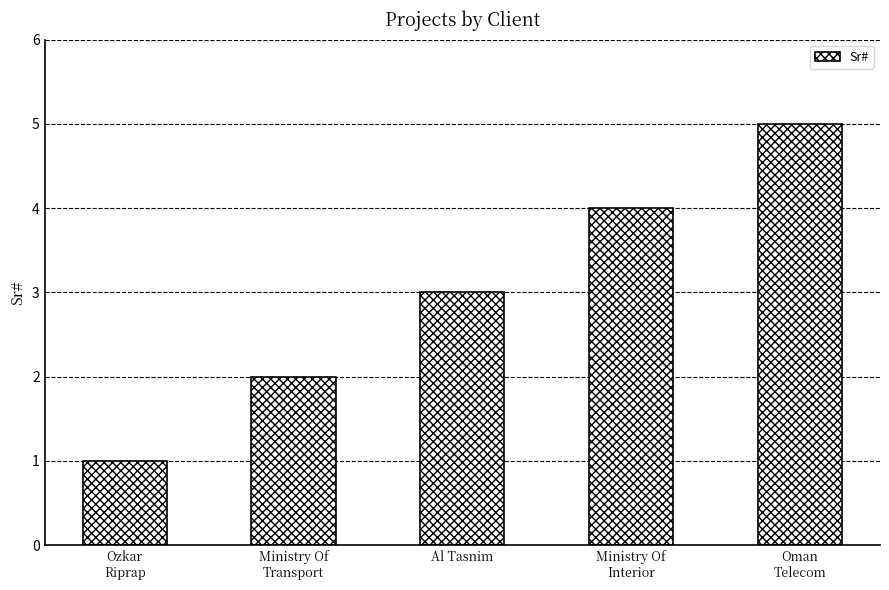

What is the difference between the maximum and minimum values?

4